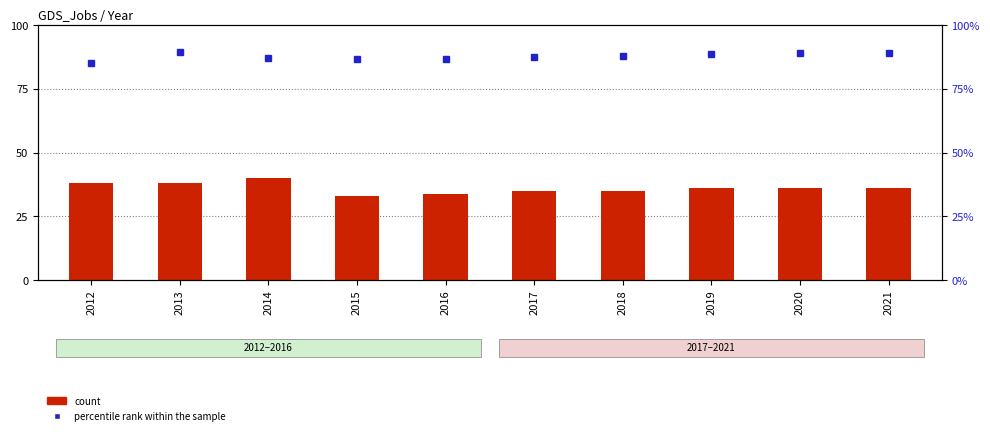

Which category has the lowest value in the count series?

2015